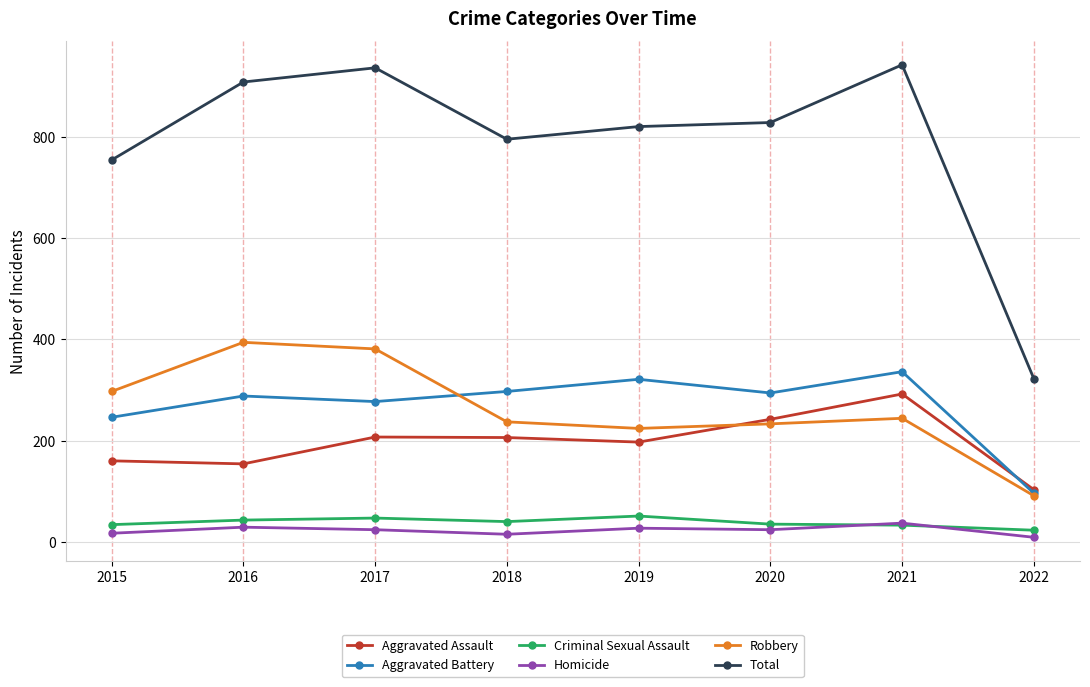

What is the average value of the Homicide series?

23